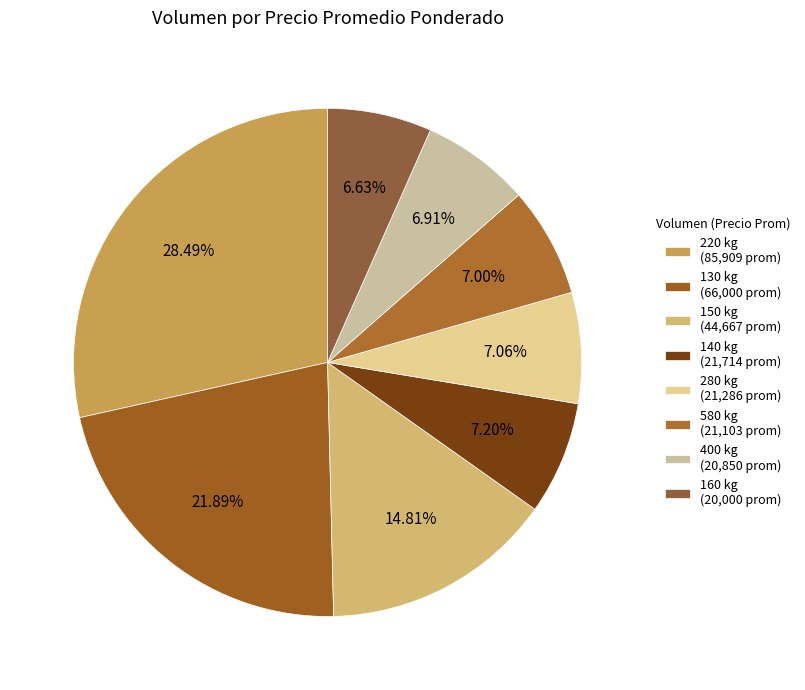

To the nearest percent, what is the average slice percentage?

12%